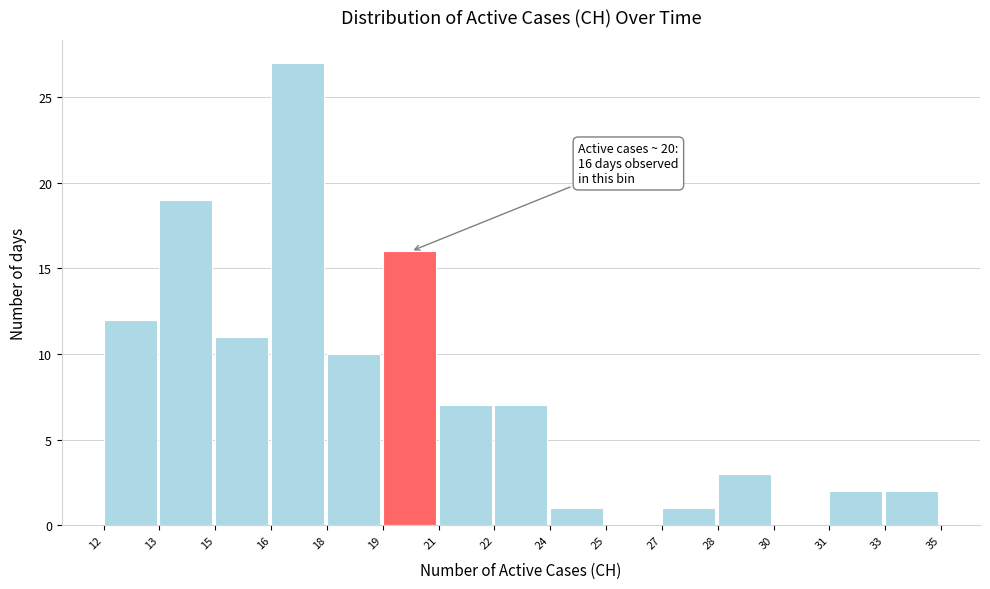

Reading left to right, transcribe all the data shown in this chart.

12=12	13=19	15=11	16=27	18=10	19=16	21=7	22=7	24=1	25=0	27=1	28=3	30=0	31=2	33=2